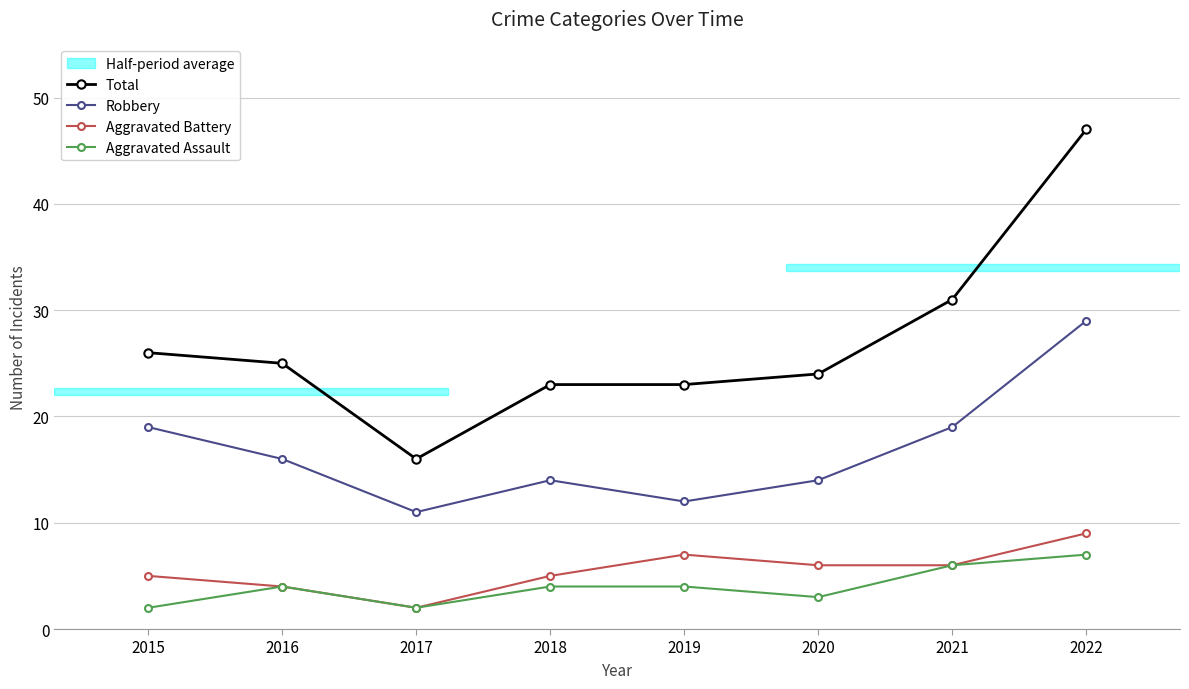

Which series has the largest range (max minus min)?

Total